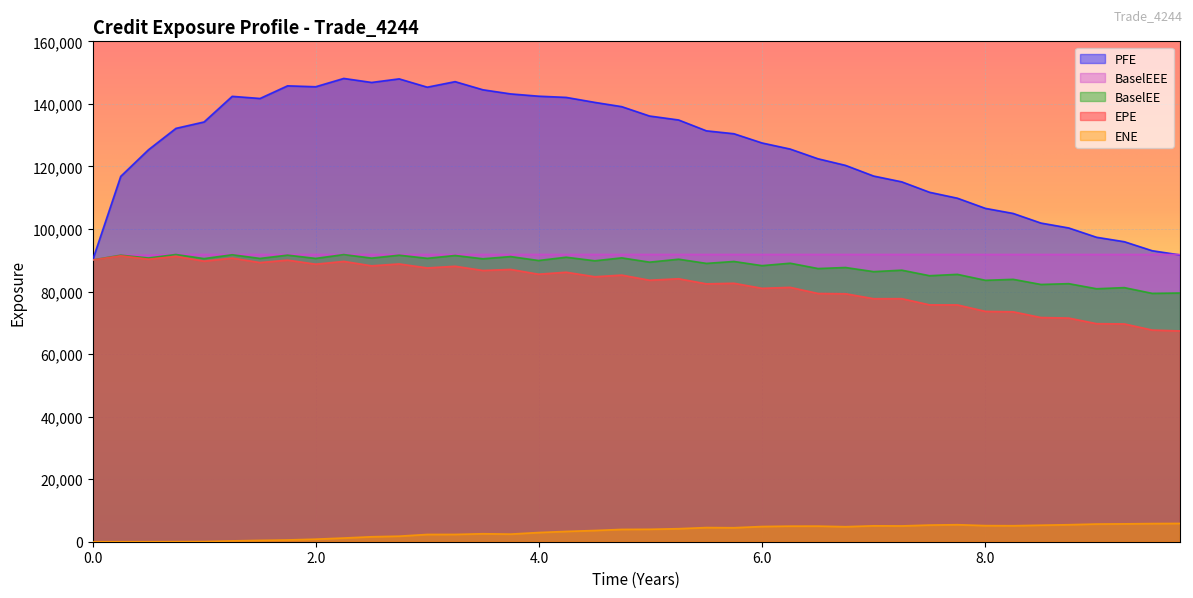

Which series has the largest range (max minus min)?

PFE